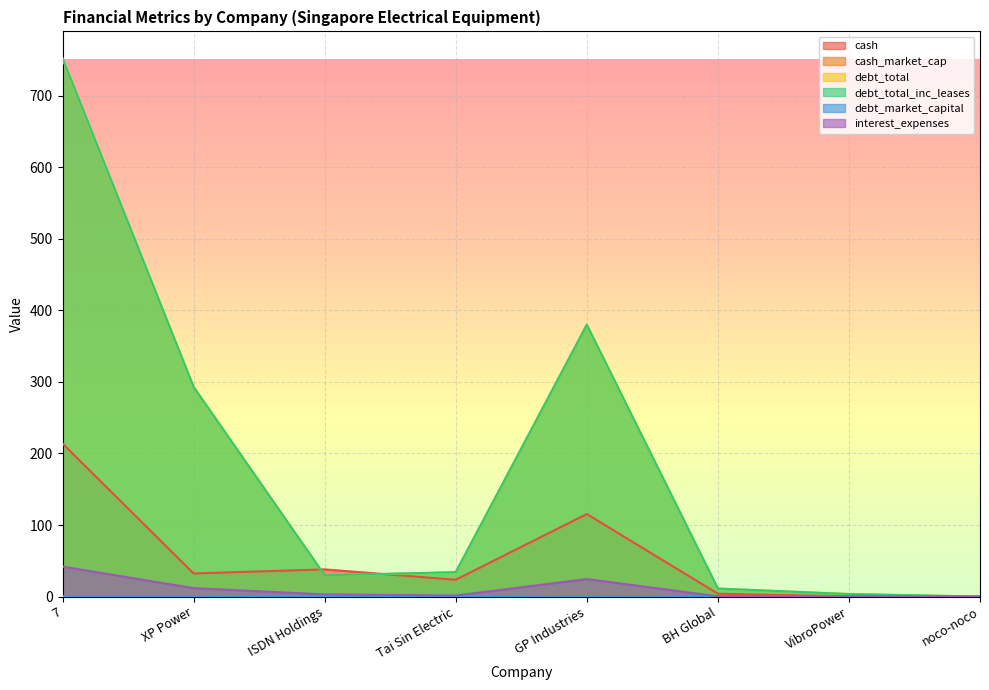

What is the difference between the highest and lowest values at 7?

751.8